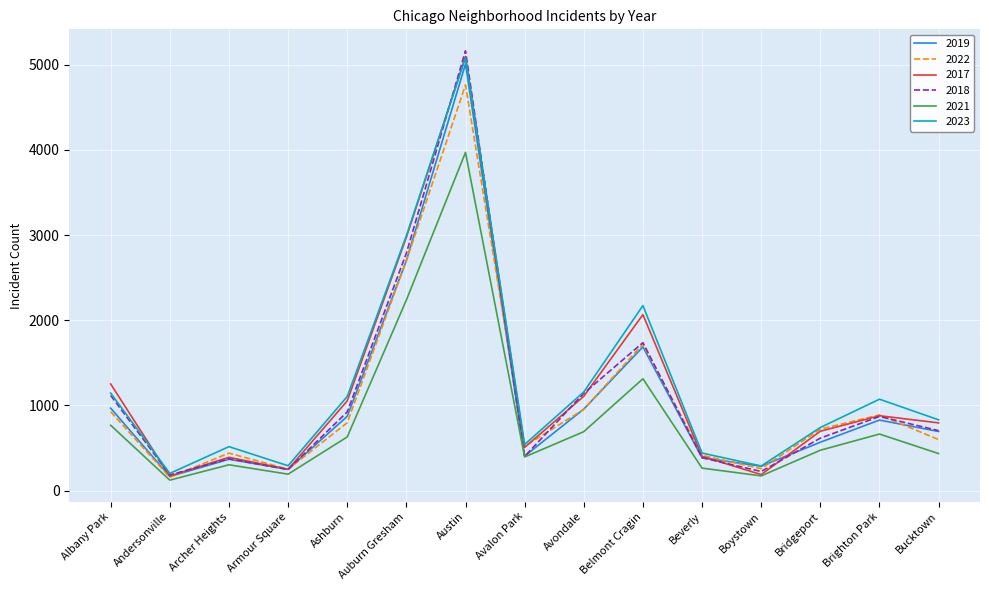

True or false: 2021 and 2023 intersect in this chart.

False